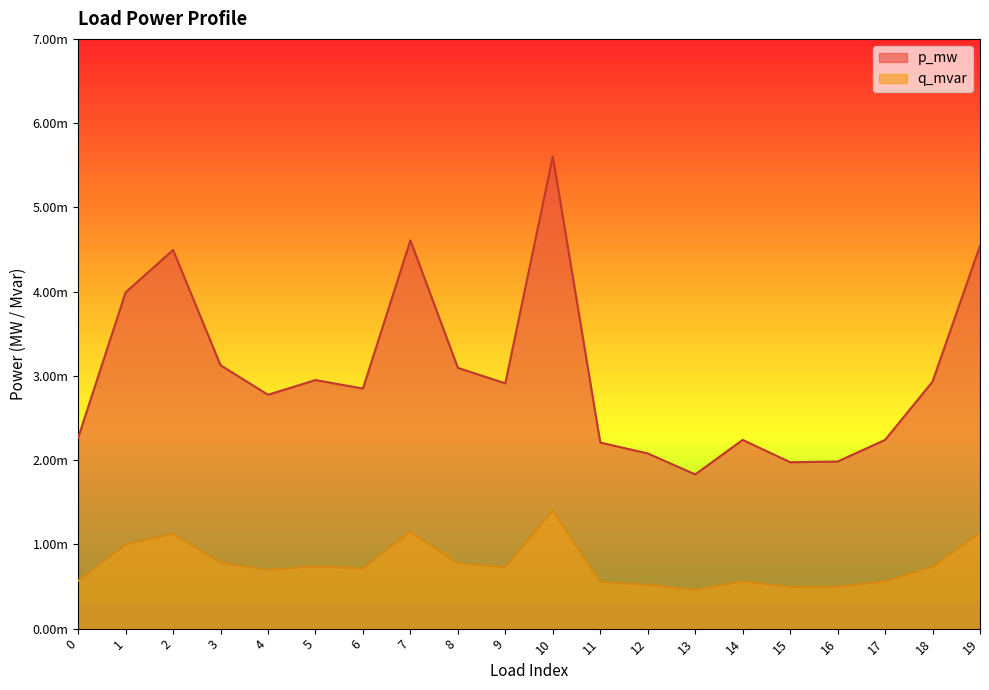

Does the chart have visible grid lines?

No